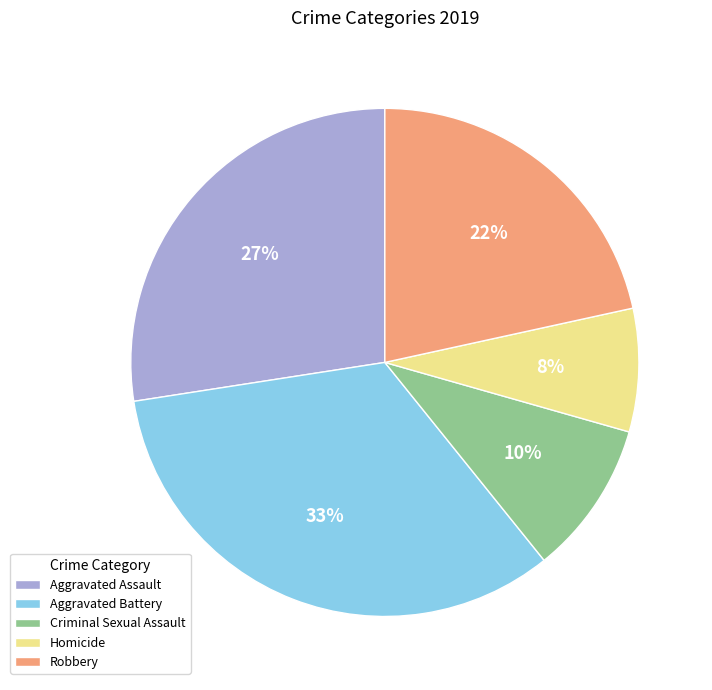

To the nearest percent, what portion does Criminal Sexual Assault represent?

10%